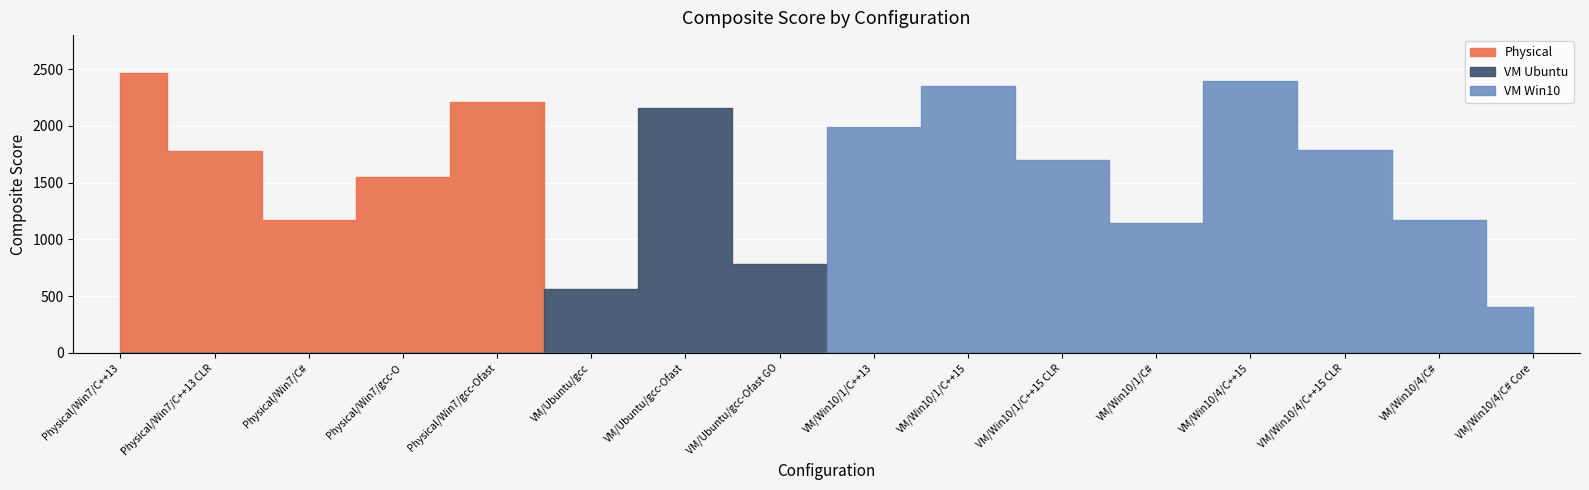

Rank the series by their maximum value, from highest to lowest.

Physical, VM Win10, VM Ubuntu